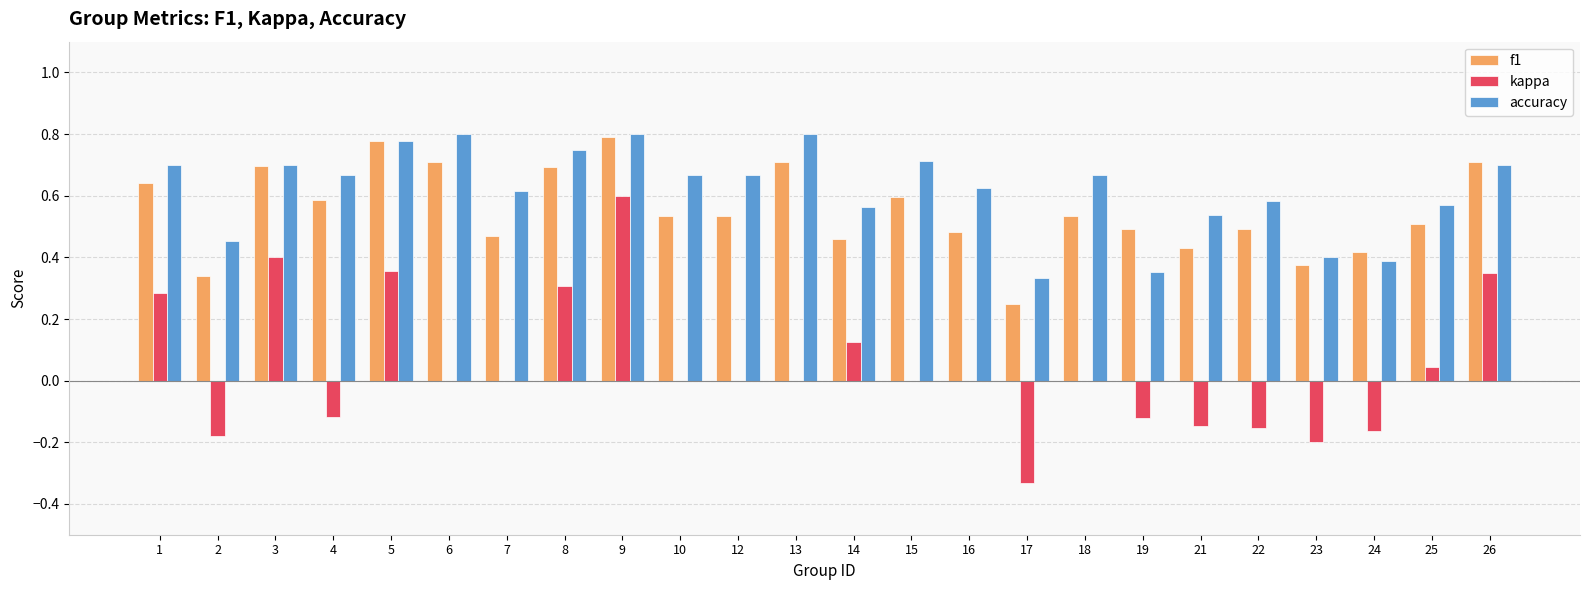

Where does the kappa series first go above 0?

1